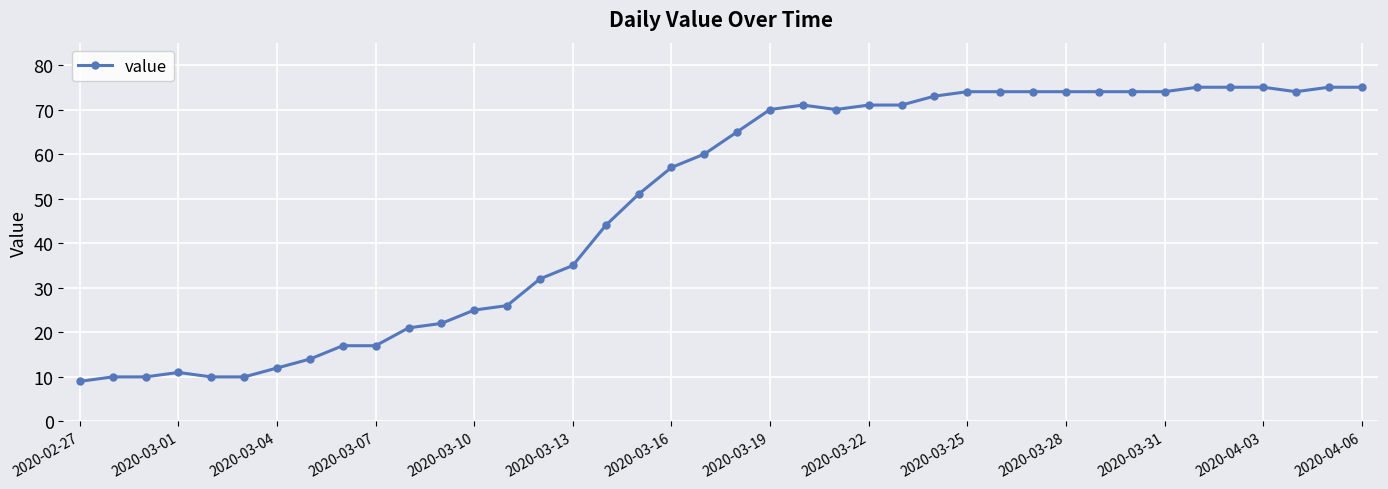

What is the value of the 12th point from the left?

22